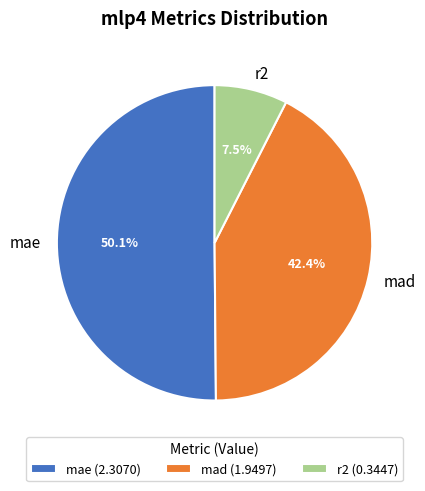

To the nearest percent, what is the difference between the largest and smallest slice percentages?

43%